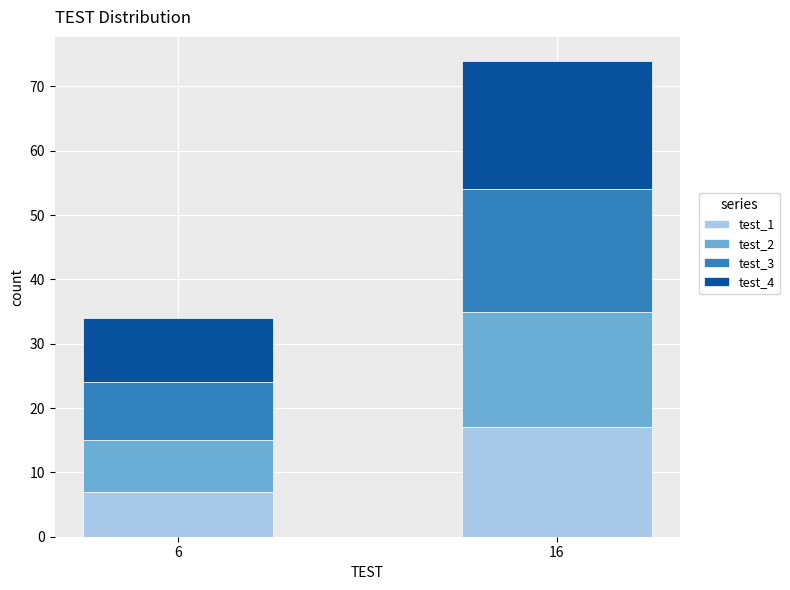

Does the chart contain any negative values?

No